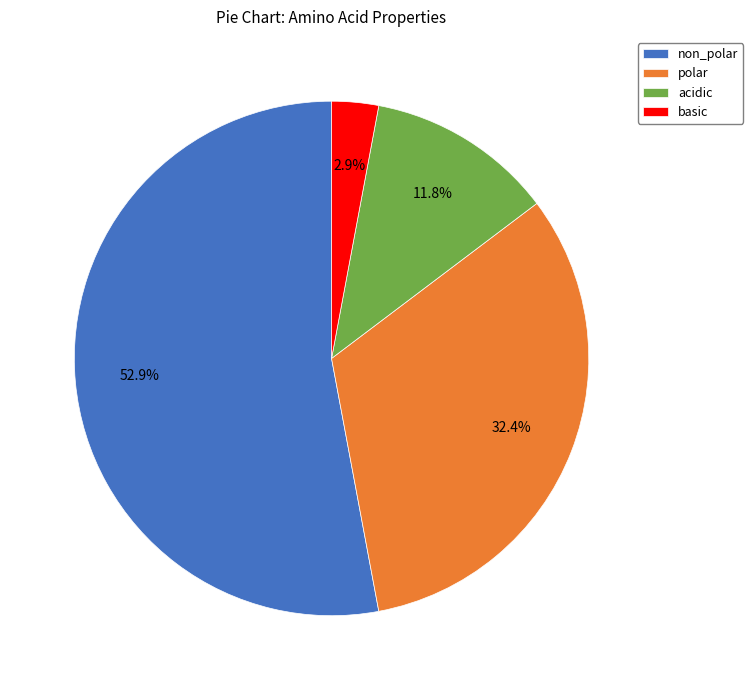

What is the ratio of the value at basic to the value at polar?

0.1